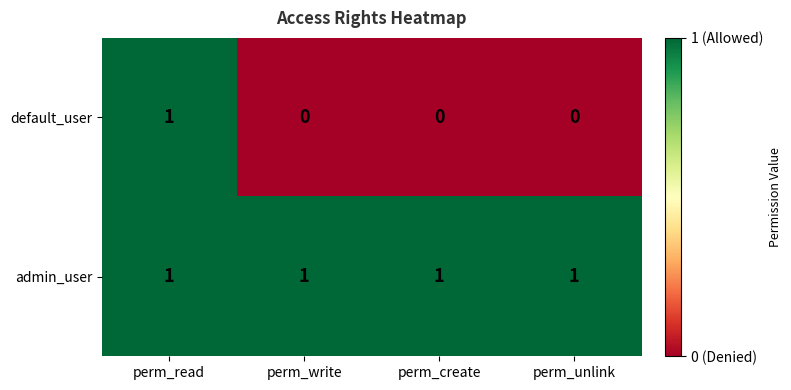

Which category has the highest value in the default_user series?

perm_read